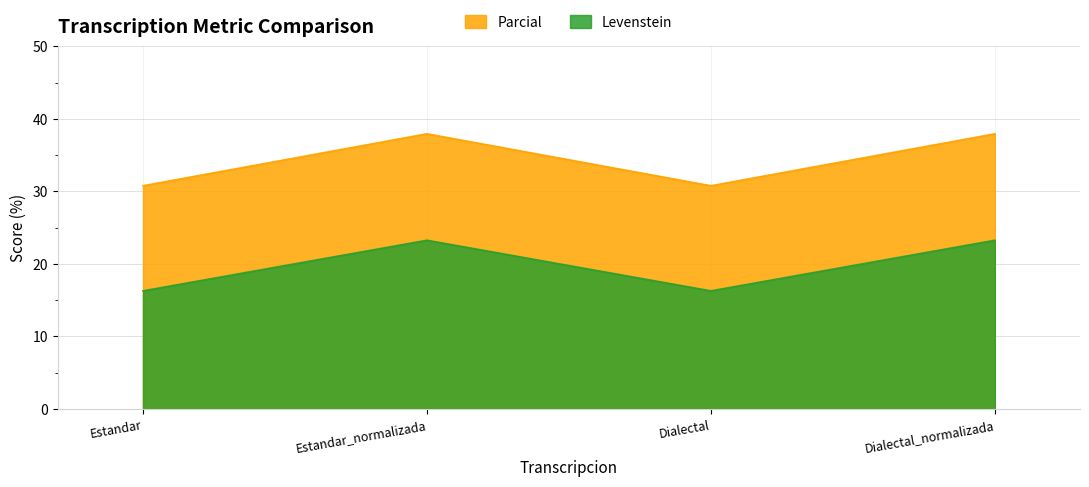

At which label does Parcial first exceed 37?

Estandar_normalizada